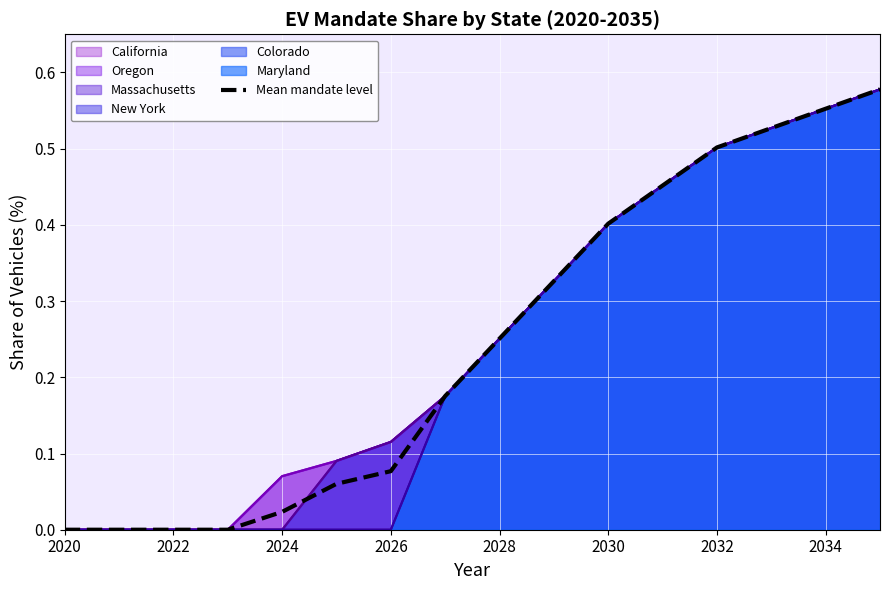

The Mean mandate level series shows 0.0 at 2022. True or false?

True